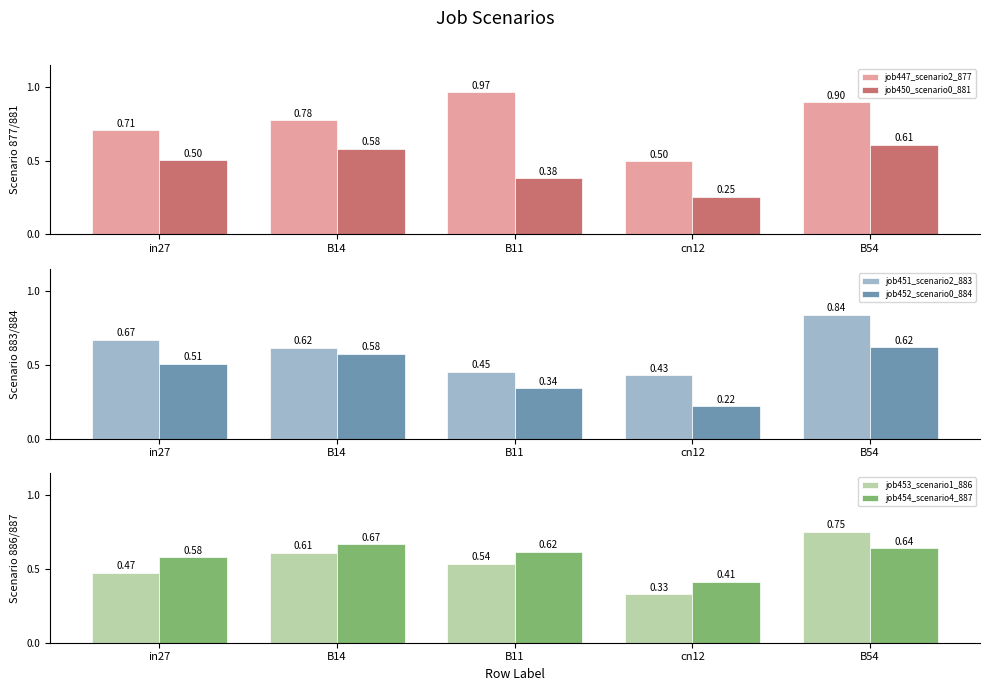

At which label does job454_scenario4_887 reach its minimum?

cn12